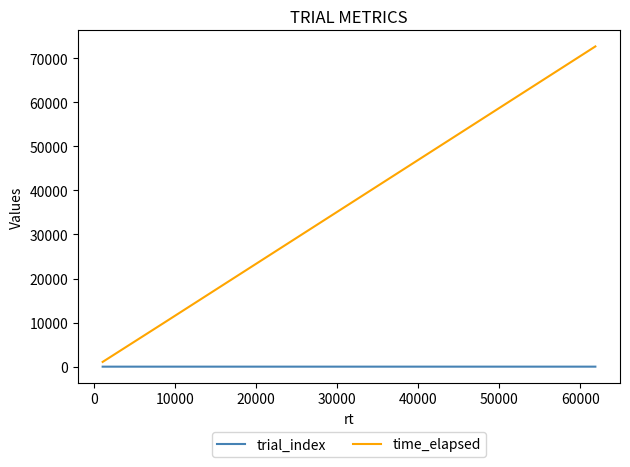

What is the difference between the maximum and minimum values in the time_elapsed series?

71576